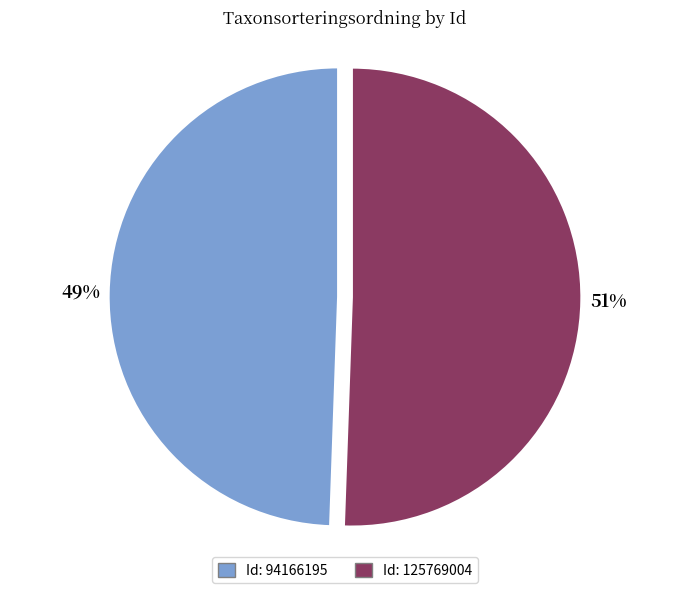

Is there a majority slice in this chart?

Yes